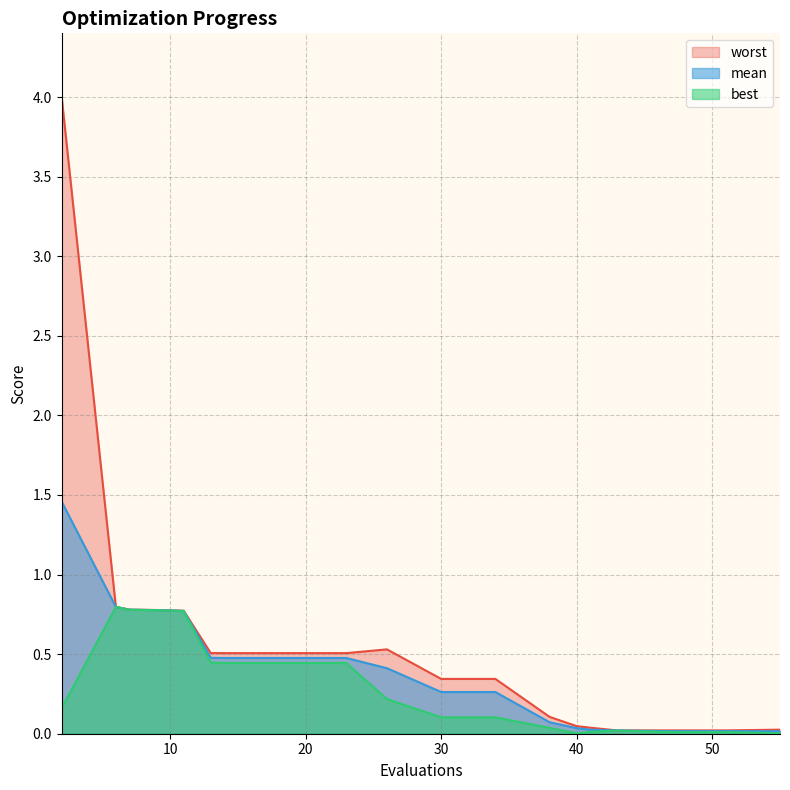

What is the sum of all mean values?

8.1